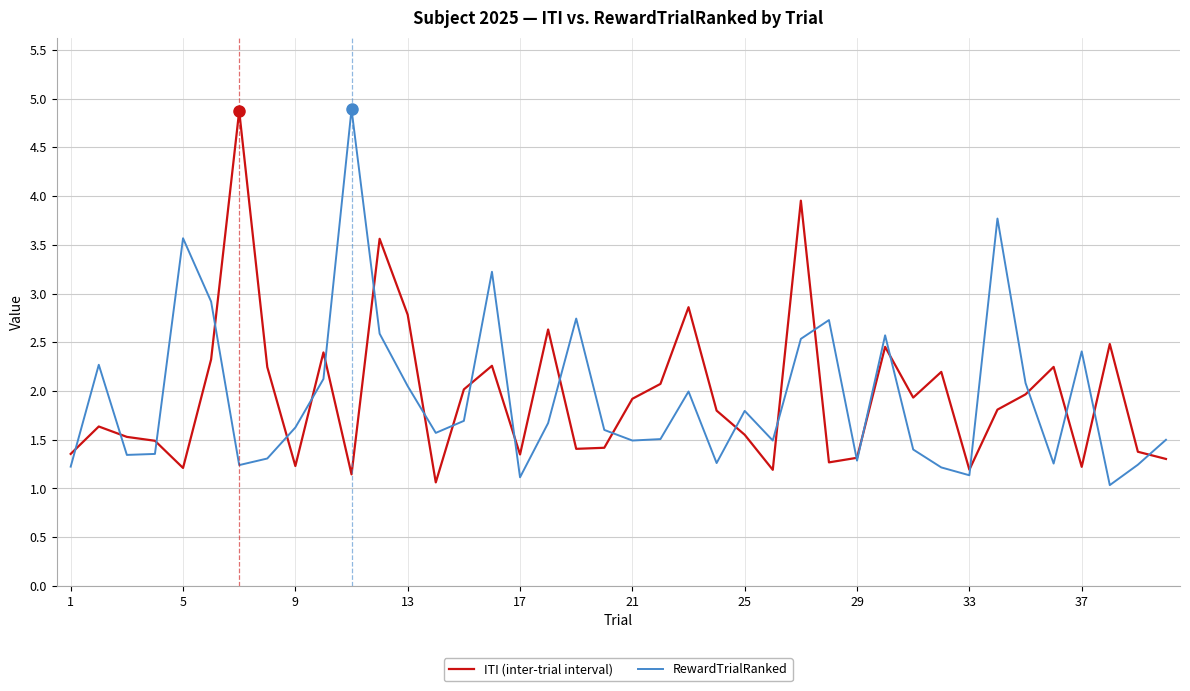

What is the maximum value shown in the chart?

4.9